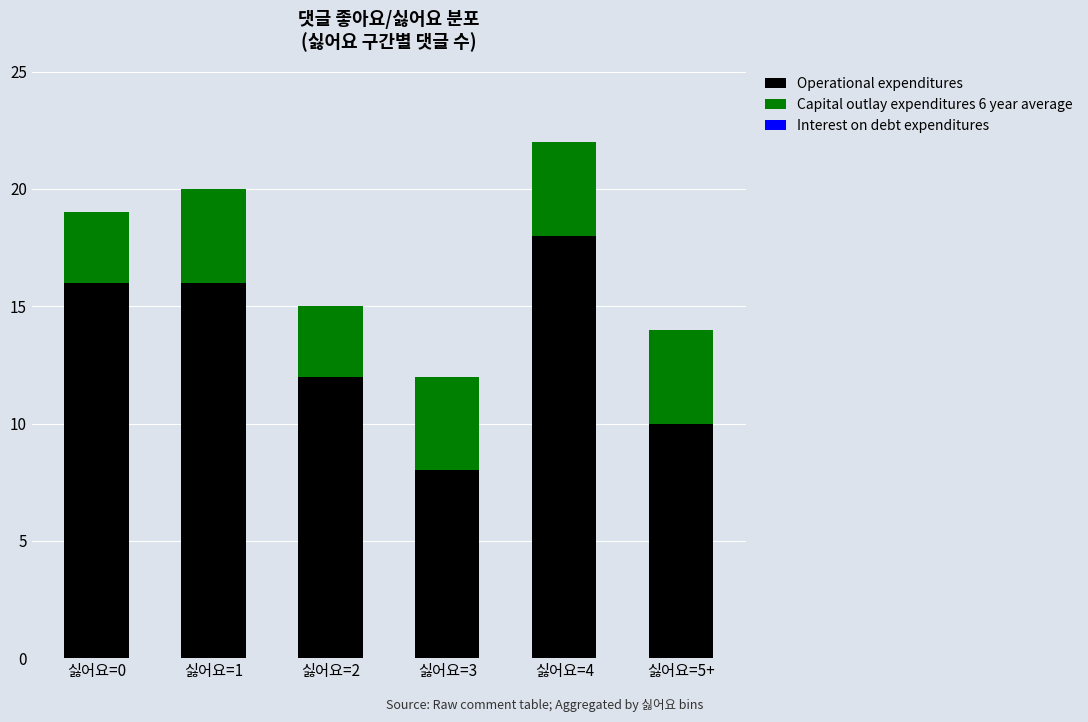

What is the total value across all series at 싫어요=0?

19